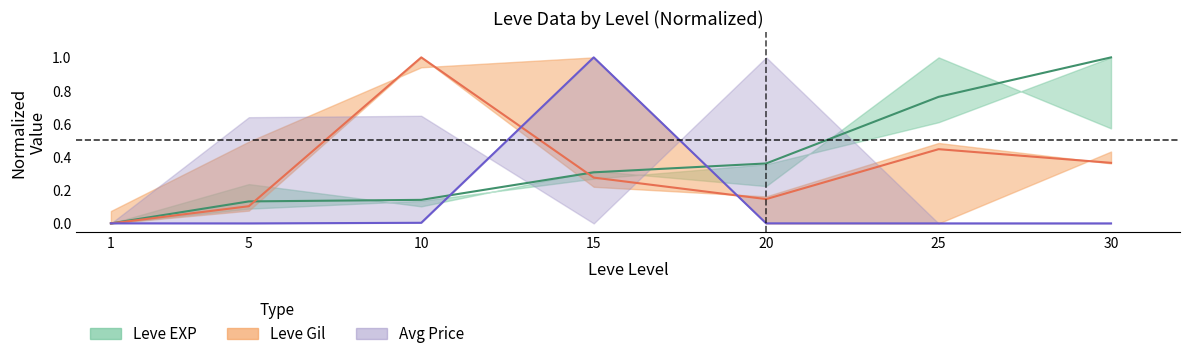

Reading left to right, extract all data points from this chart.

Leve EXP (mid): 1=0.0	5=0.1	10=0.1	15=0.3	20=0.4	25=0.8	30=1.0
Leve Gil (mid): 1=0.0	5=0.1	10=1.0	15=0.3	20=0.1	25=0.4	30=0.4
Avg Price (mid): 1=0.0	5=0.0	10=0.0	15=1.0	20=0.0	25=0.0	30=0.0